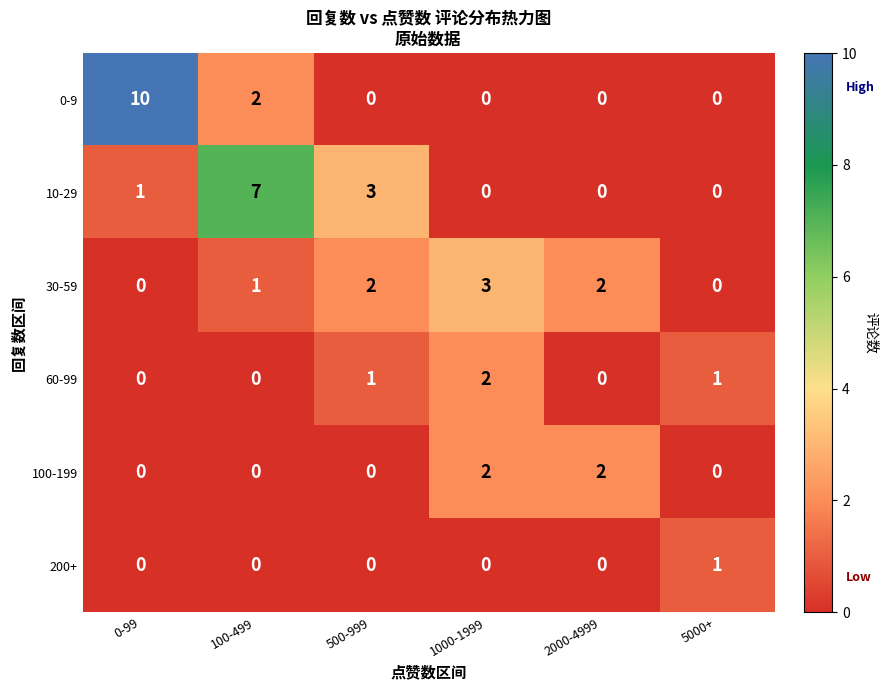

How many categories are shown in the chart?

6